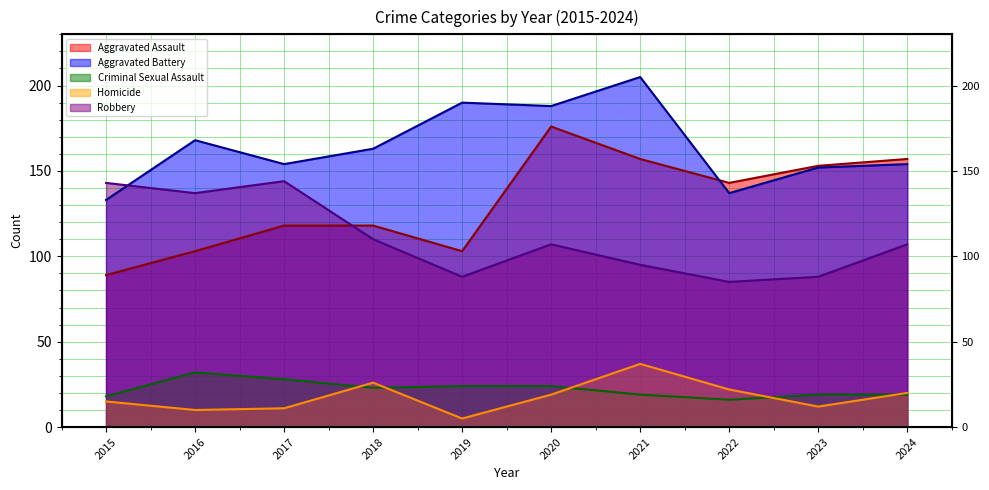

True or false: Robbery and Criminal Sexual Assault intersect in this chart.

False